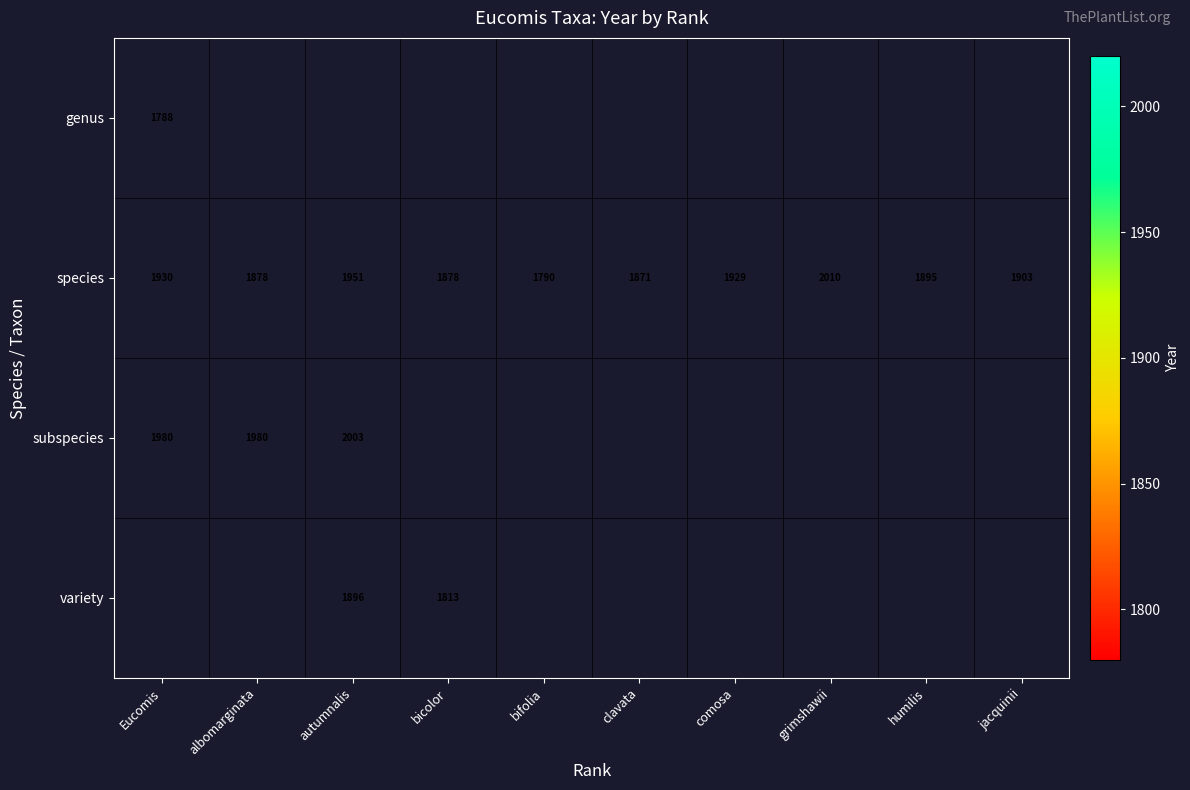

Is it true that variety equals 1896 at autumnalis?

True